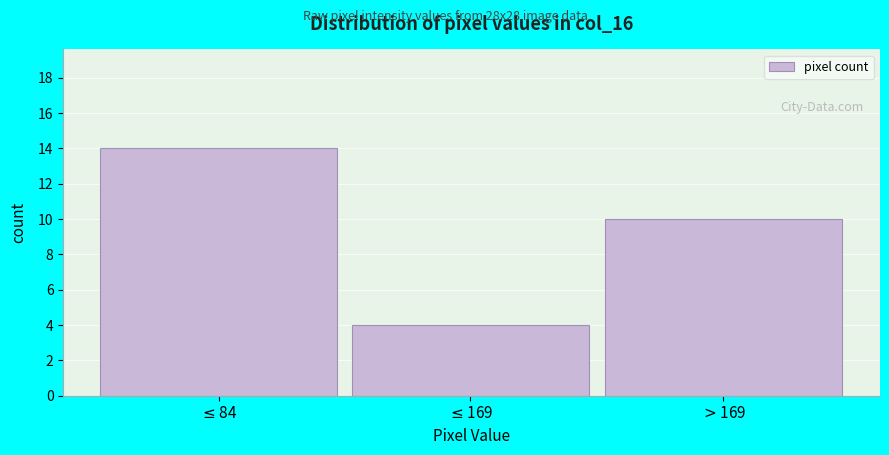

Reading left to right, list all the values displayed in this chart.

14	4	10